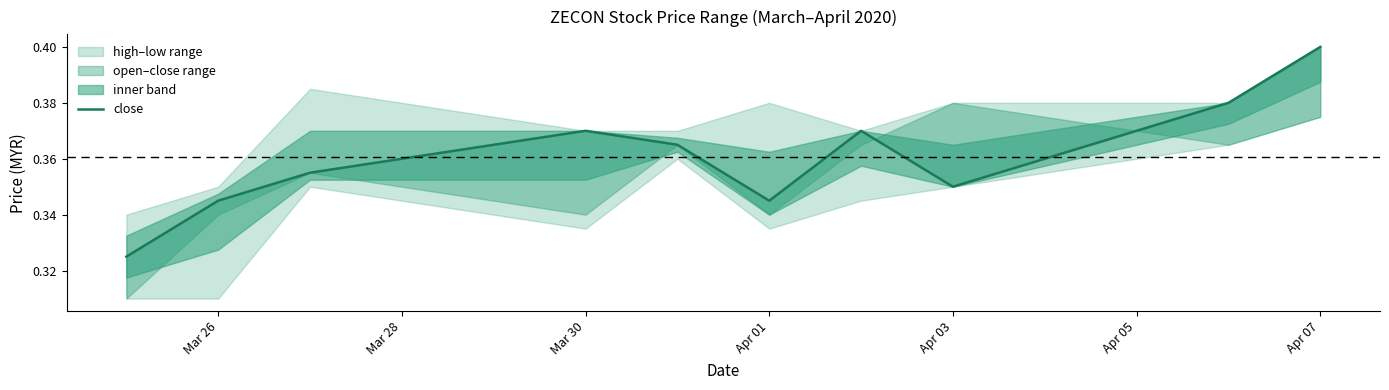

True or false: the data shows 0.5 at Apr 01.

False